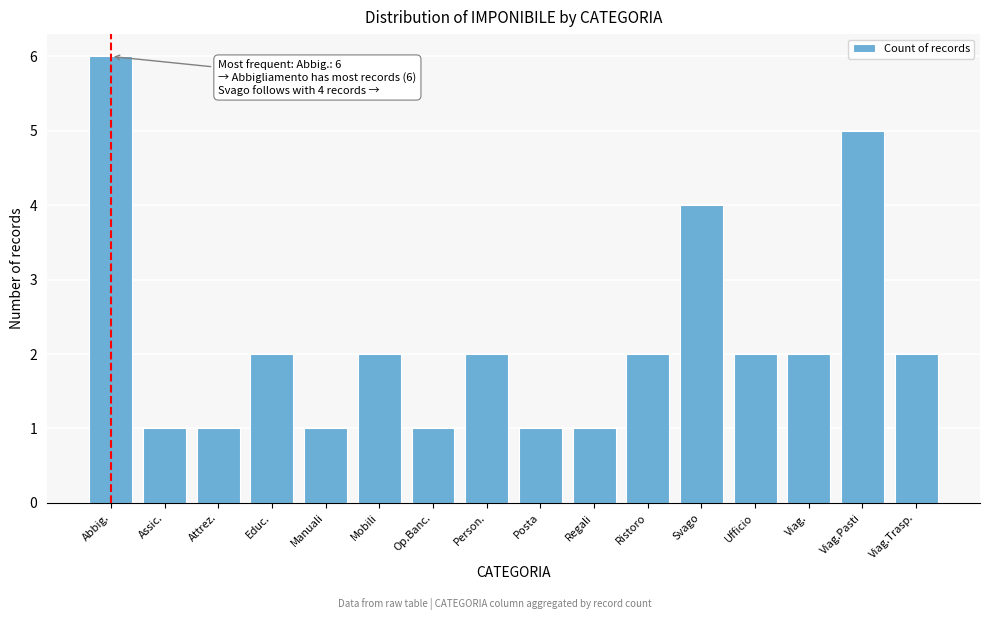

Reading right to left, what are all the values shown in this chart?

Viag.Trasp.=2	Viag.Pasti=5	Viag.=2	Ufficio=2	Svago=4	Ristoro=2	Regali=1	Posta=1	Person.=2	Op.Banc.=1	Mobili=2	Manuali=1	Educ.=2	Attrez.=1	Assic.=1	Abbig.=6